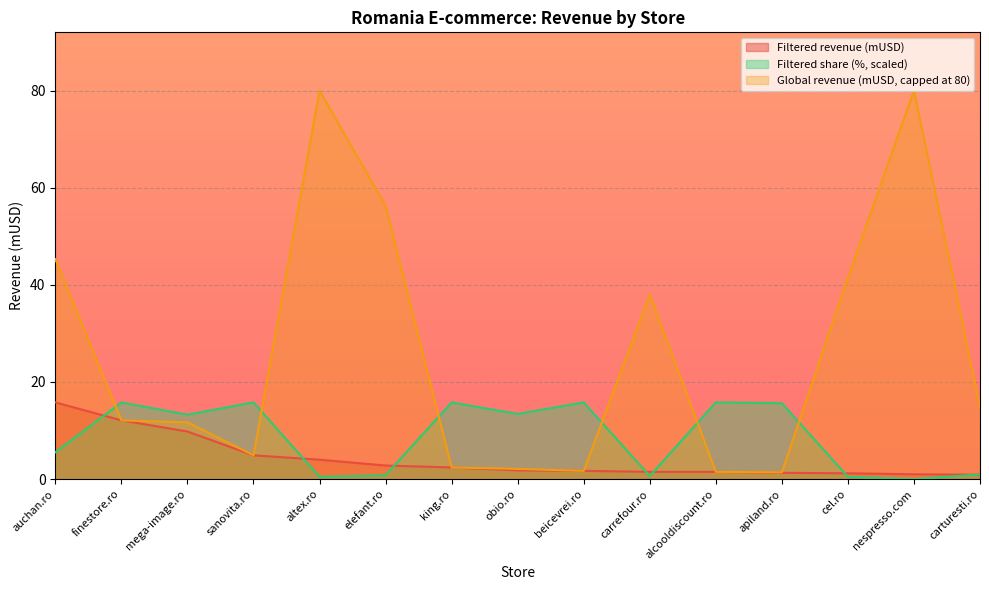

At which label does Filtered share (%) first exceed 13?

finestore.ro